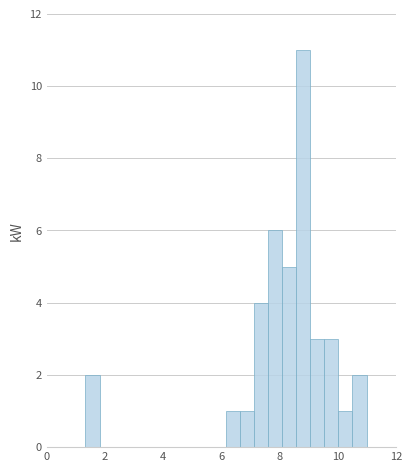

Read against the x-axis, roughly where is the centre of the tallest bar?

8.8